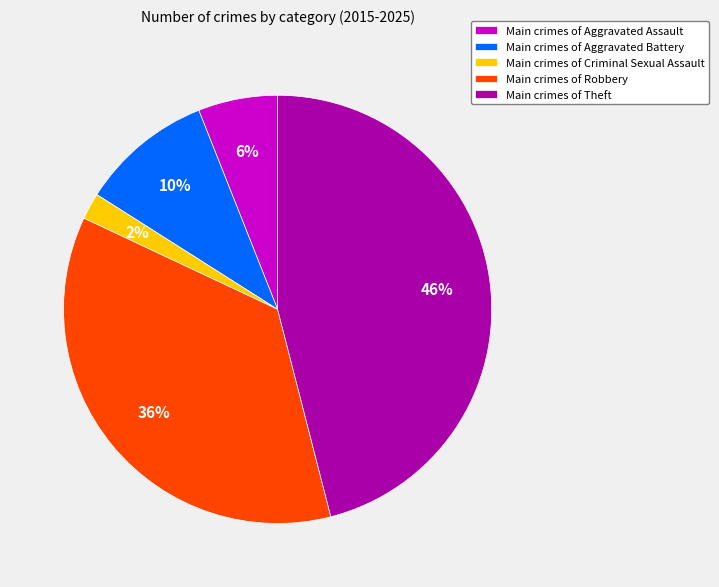

To the nearest percent, what is the combined percentage of Main crimes of Aggravated Assault and Main crimes of Theft?

52%